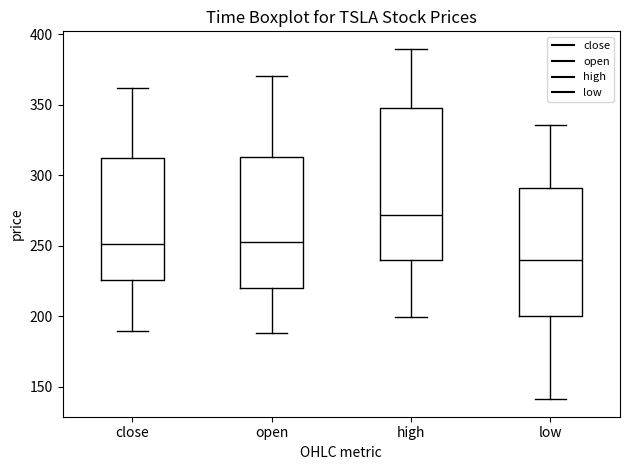

Reading left to right, read every box against the y-axis: the position of its median line, the range the box covers, and the ends of its whiskers. The values are not printed on the chart, so give them approximately, as read against the axis.

close: median 250, box 225 to 310, whiskers 190 to 360
open: median 250, box 220 to 315, whiskers 190 to 370
high: median 270, box 240 to 350, whiskers 200 to 390
low: median 240, box 200 to 290, whiskers 140 to 335